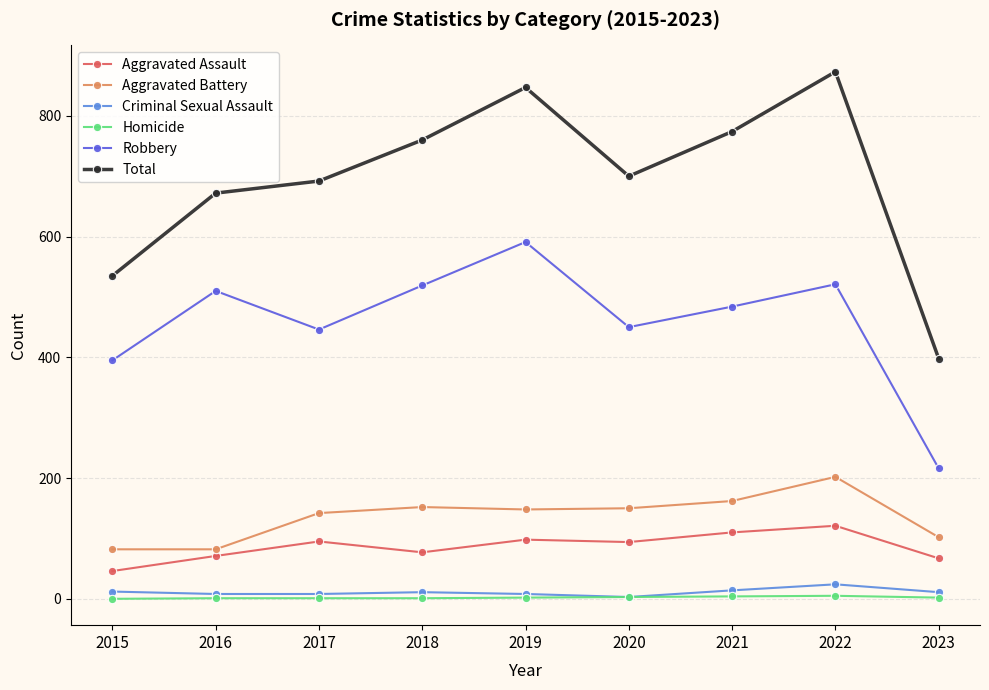

True or false: Robbery and Criminal Sexual Assault cross at least once.

False